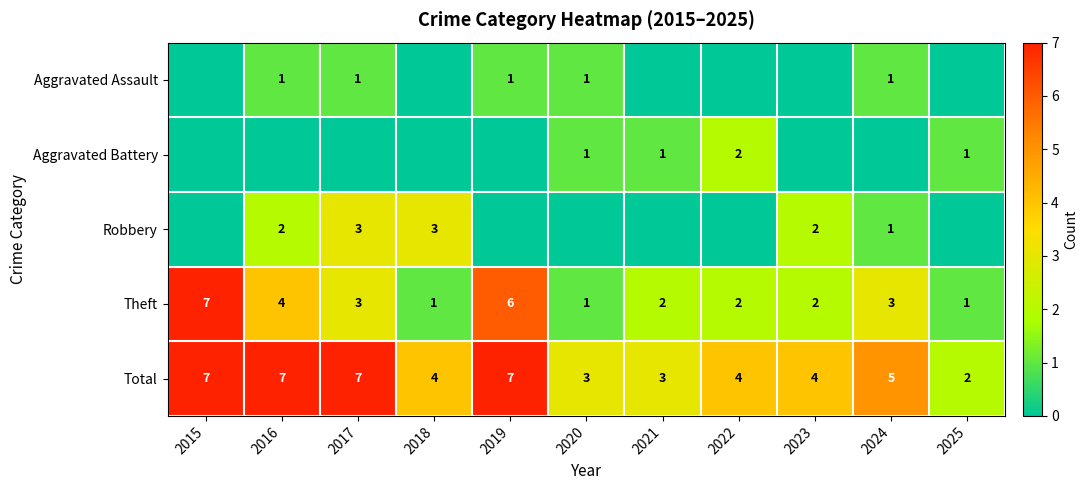

What is the difference between the maximum and minimum values in the Total series?

5